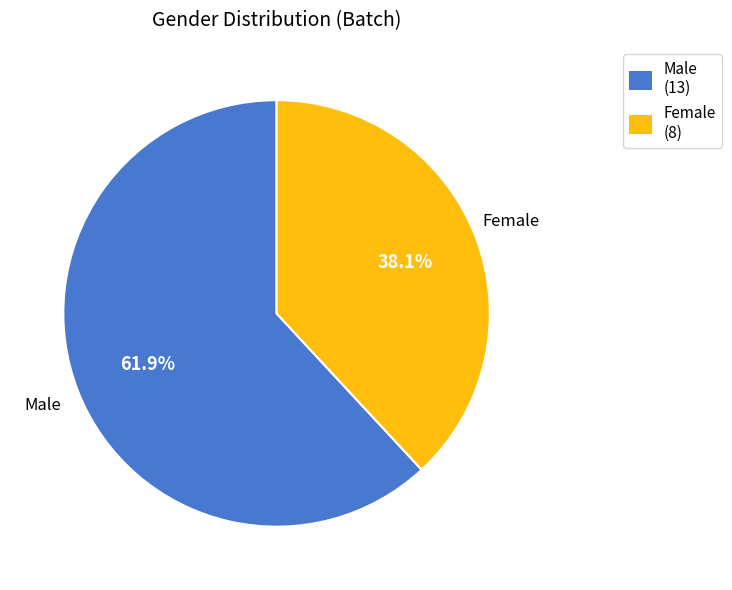

How many segments does this pie chart have?

2